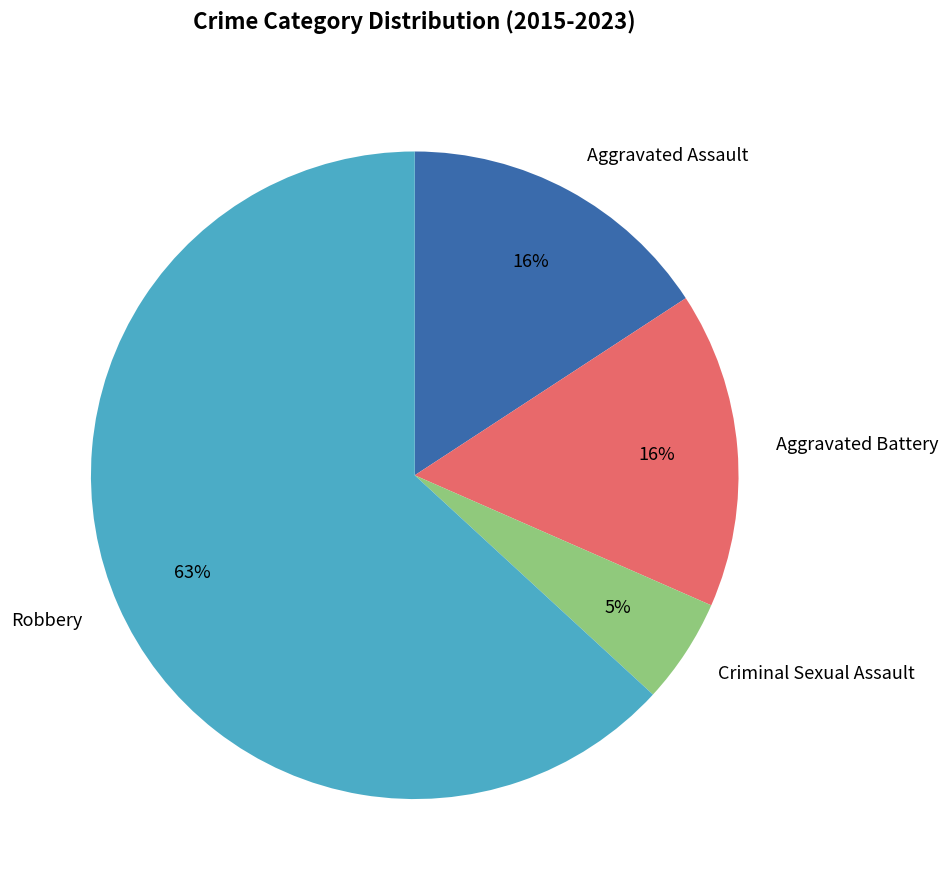

What is the smallest slice in the pie chart?

Criminal Sexual Assault